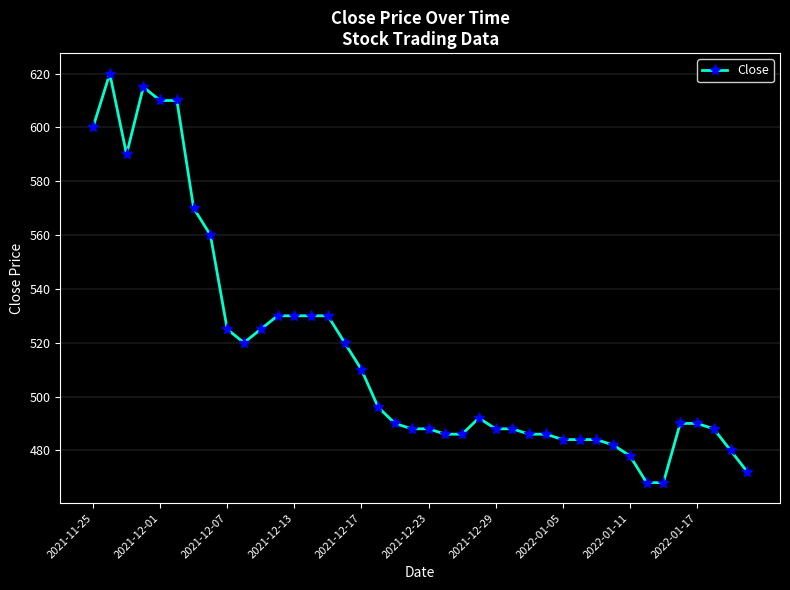

What is the difference between the maximum and minimum values?

152